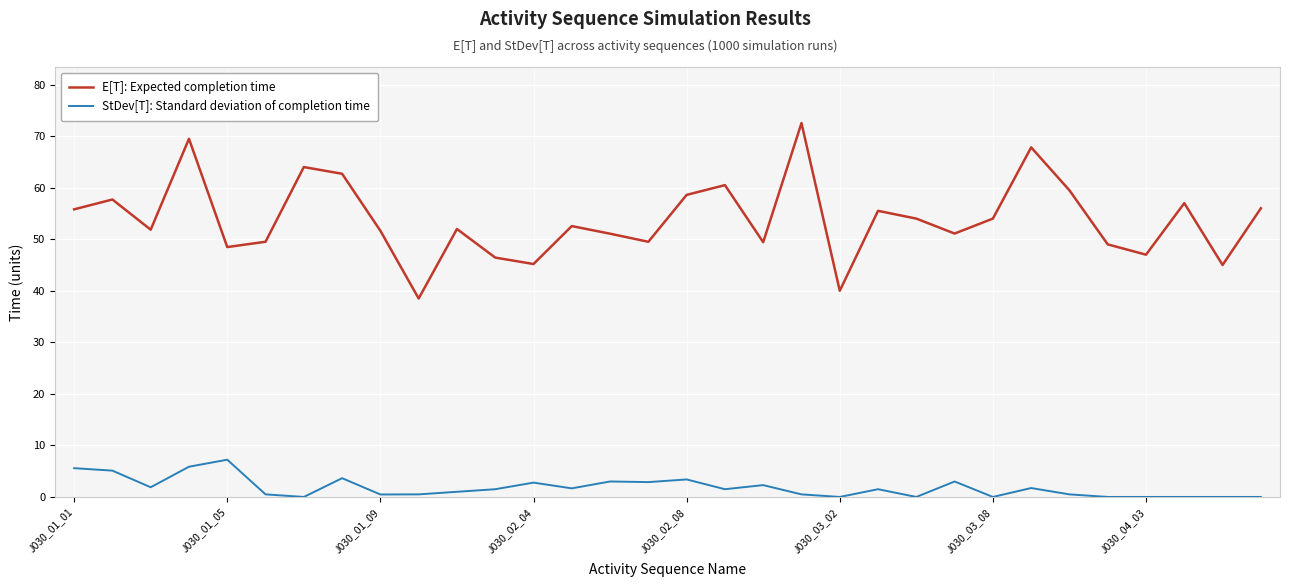

What is the average value of the StDev[T]: Standard deviation of completion time series?

1.8